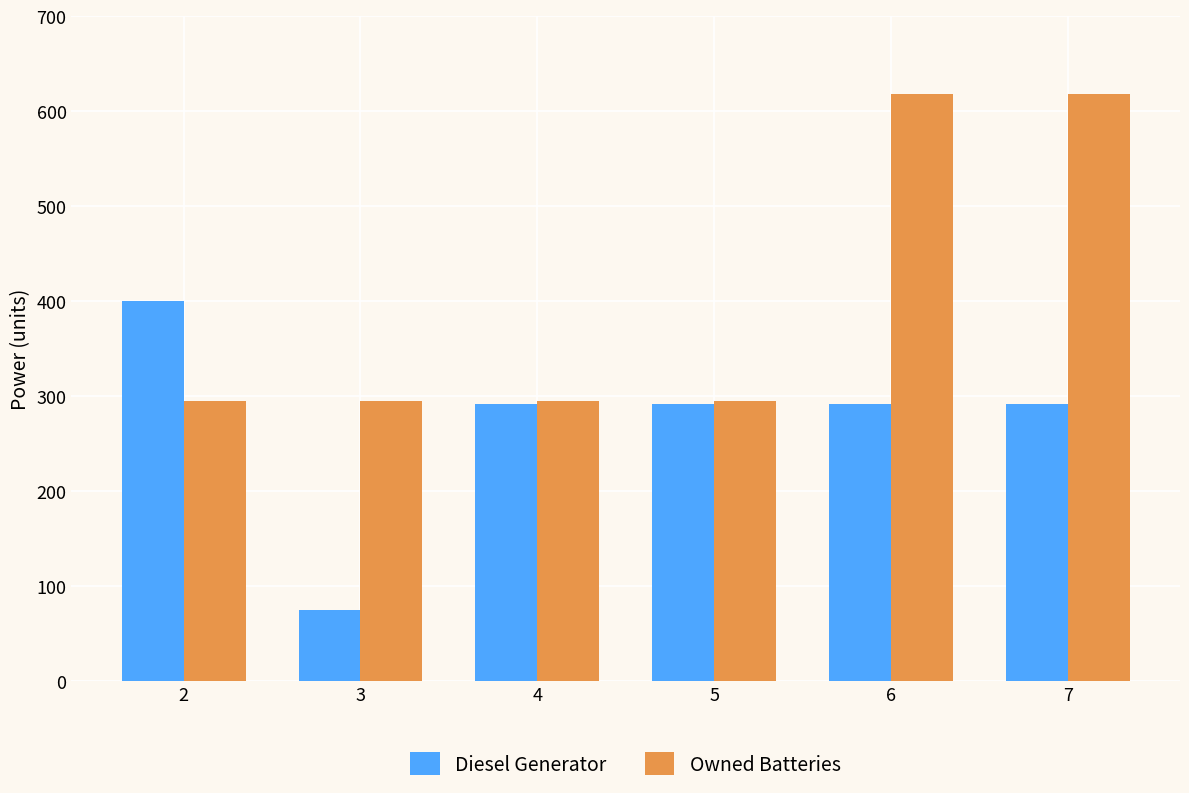

What is the difference between the maximum and minimum values in the Owned Batteries series?

323